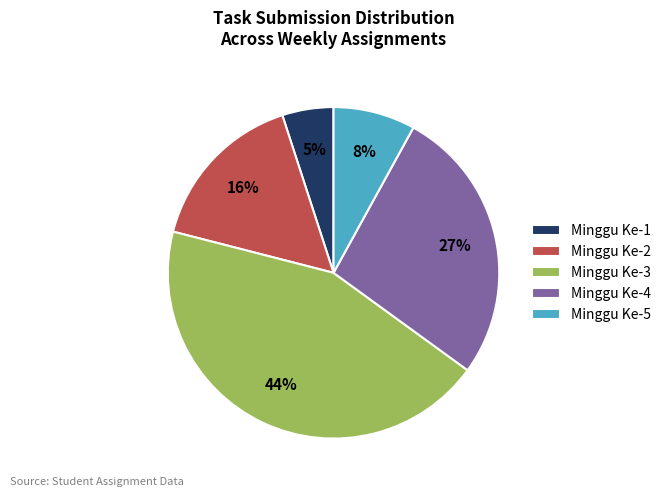

Do Minggu Ke-4 and Minggu Ke-2 together represent more than half of the pie?

No